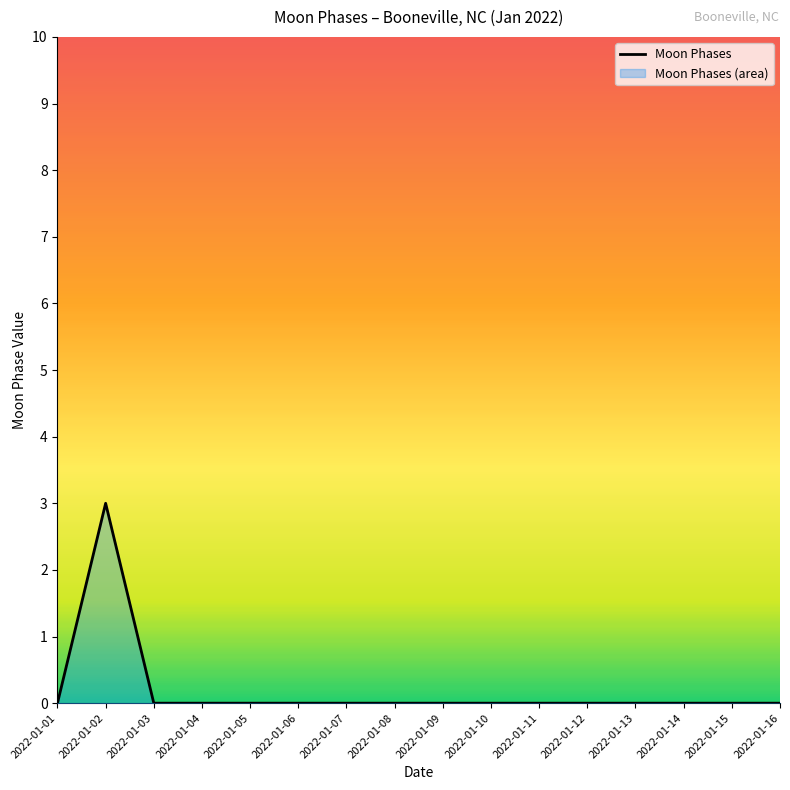

List the labels in order of value, smallest first.

2022-01-01, 2022-01-03, 2022-01-04, 2022-01-05, 2022-01-06, 2022-01-07, 2022-01-08, 2022-01-09, 2022-01-10, 2022-01-11, 2022-01-12, 2022-01-13, 2022-01-14, 2022-01-15, 2022-01-16, 2022-01-02